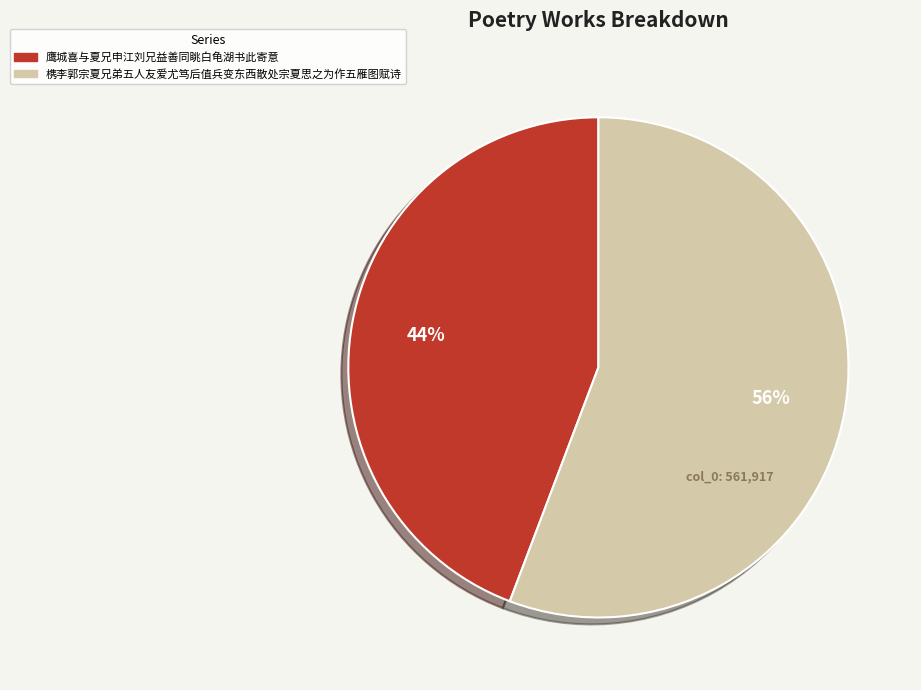

Count the number of slices in the pie.

2